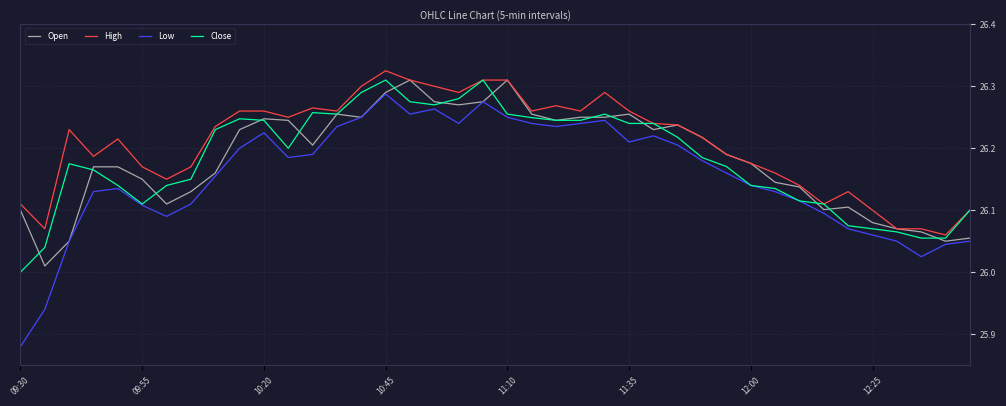

True or false: High and Low intersect in this chart.

False